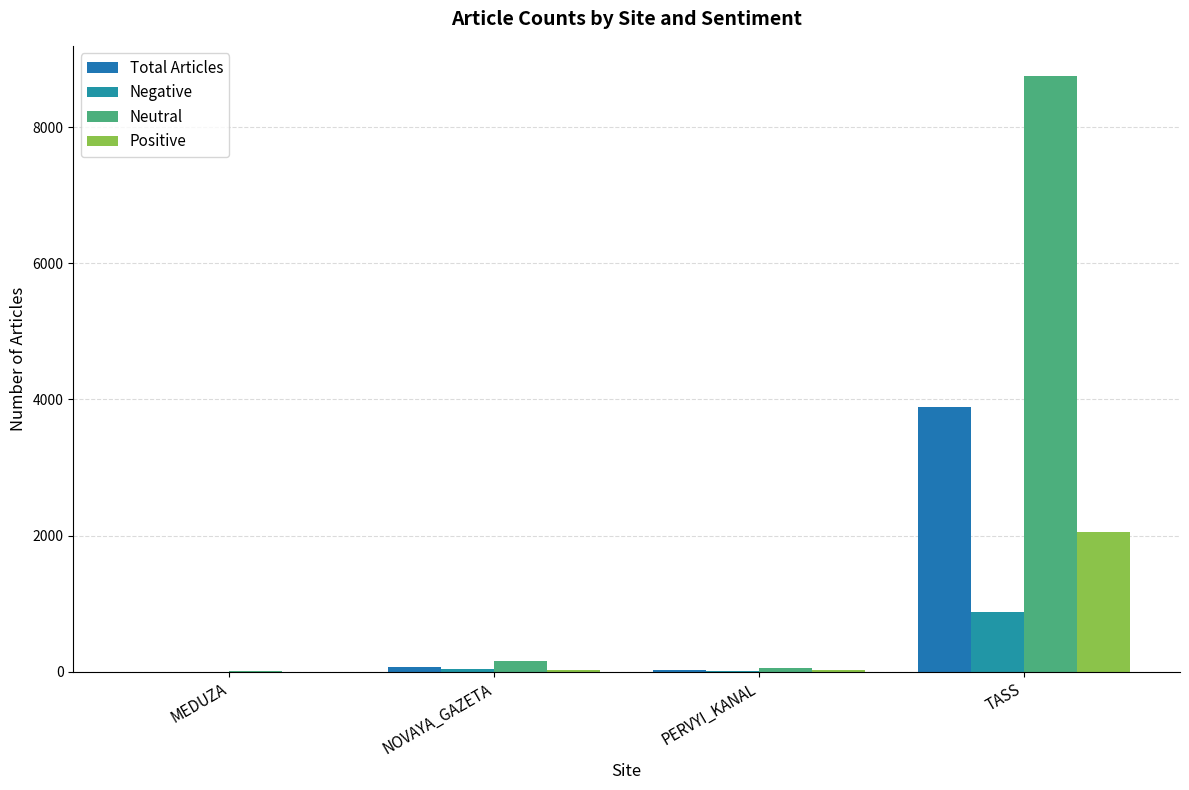

The Positive series shows 26 at NOVAYA_GAZETA. True or false?

True